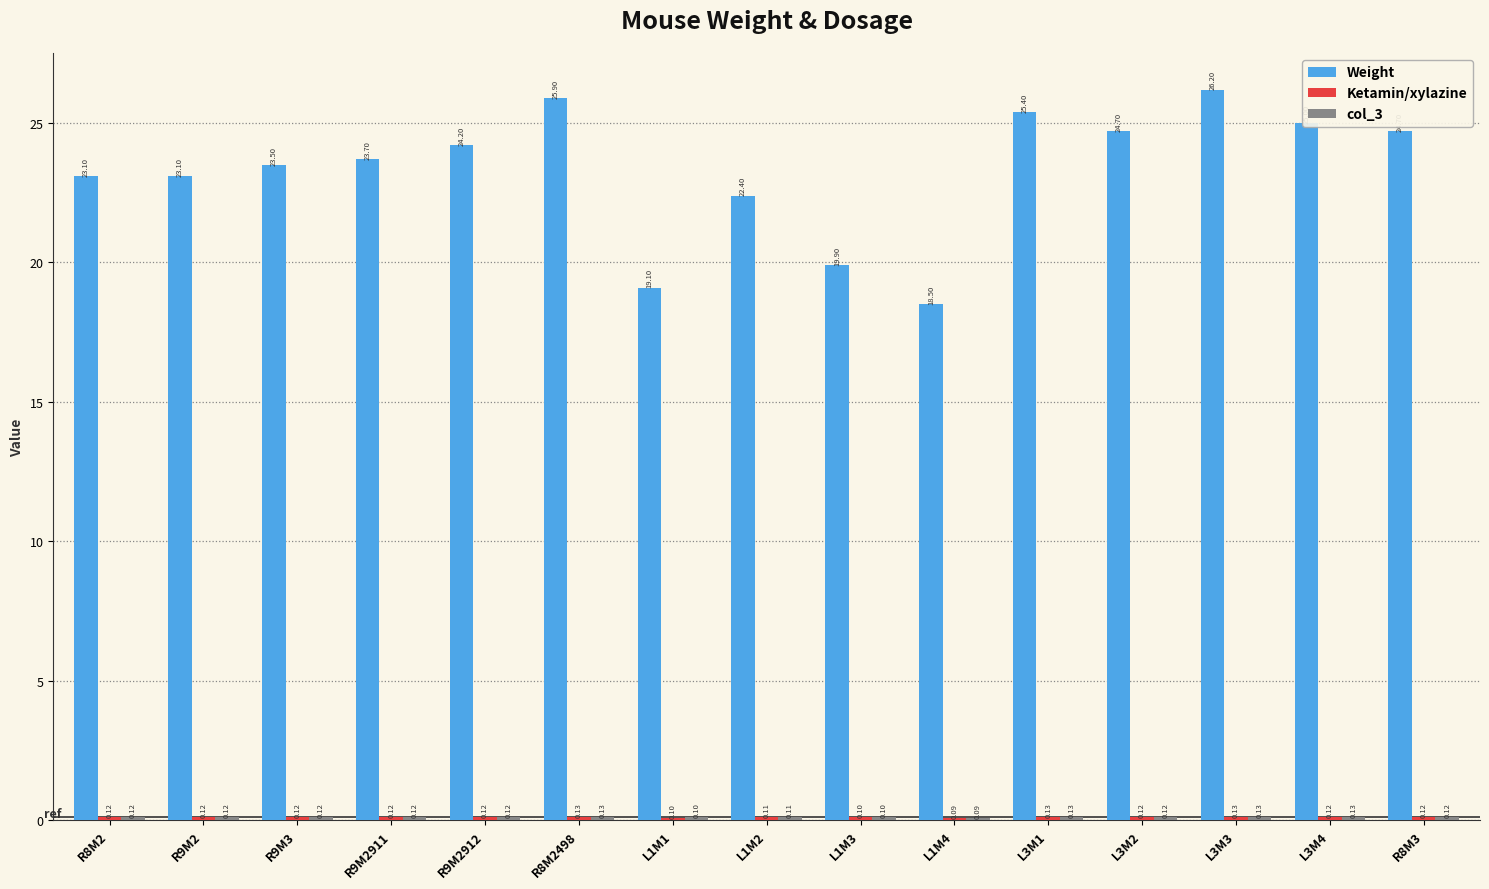

What is the difference between the maximum and minimum values in the Weight series?

7.7